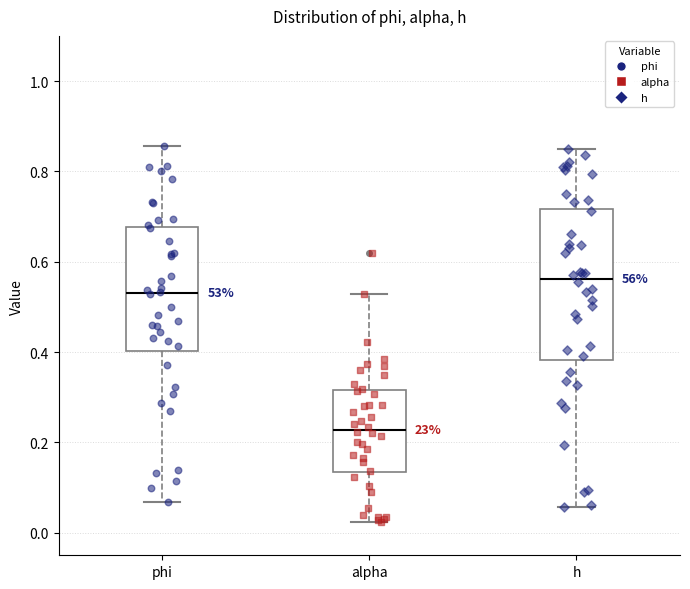

Where does the upper whisker of the box for h end on the y-axis? The values are not printed on the chart, so give them approximately, as read against the axis.

0.84